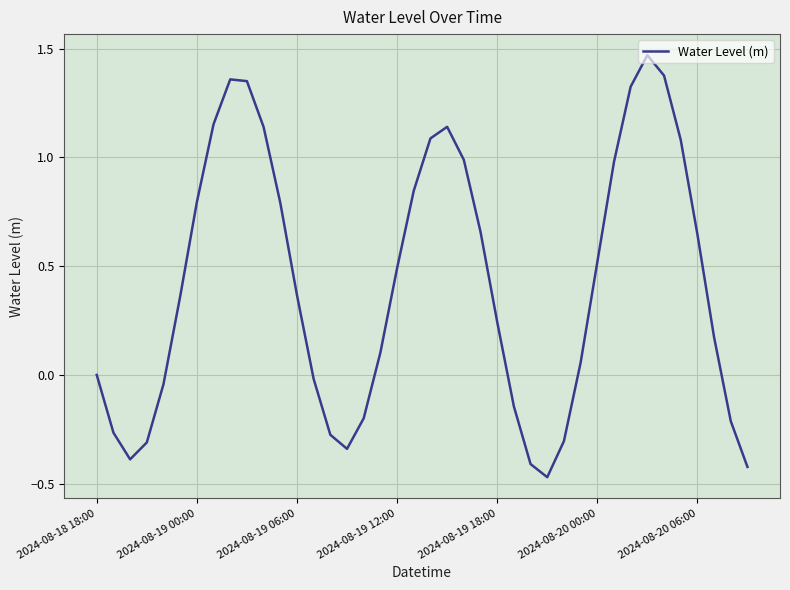

What is the difference between the maximum and minimum values?

1.9